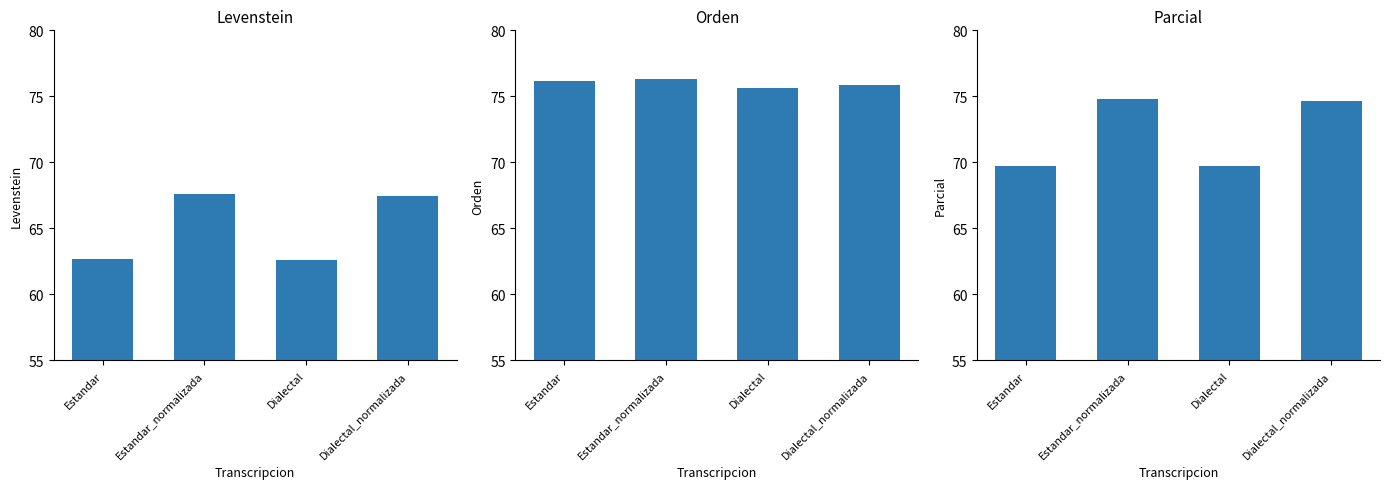

Reading left to right, list all the values displayed in this chart.

Levenstein: 62.7	67.6	62.6	67.5
Orden: 76.1	76.3	75.7	75.8
Parcial: 69.7	74.8	69.7	74.7